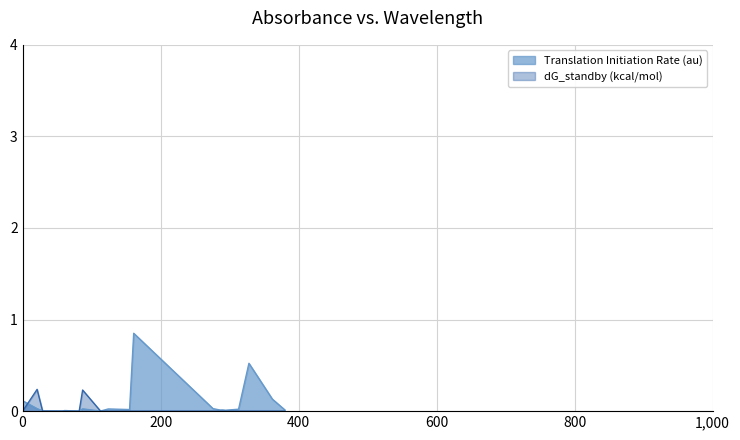

What is the value of the 18th point from the left?

0.5